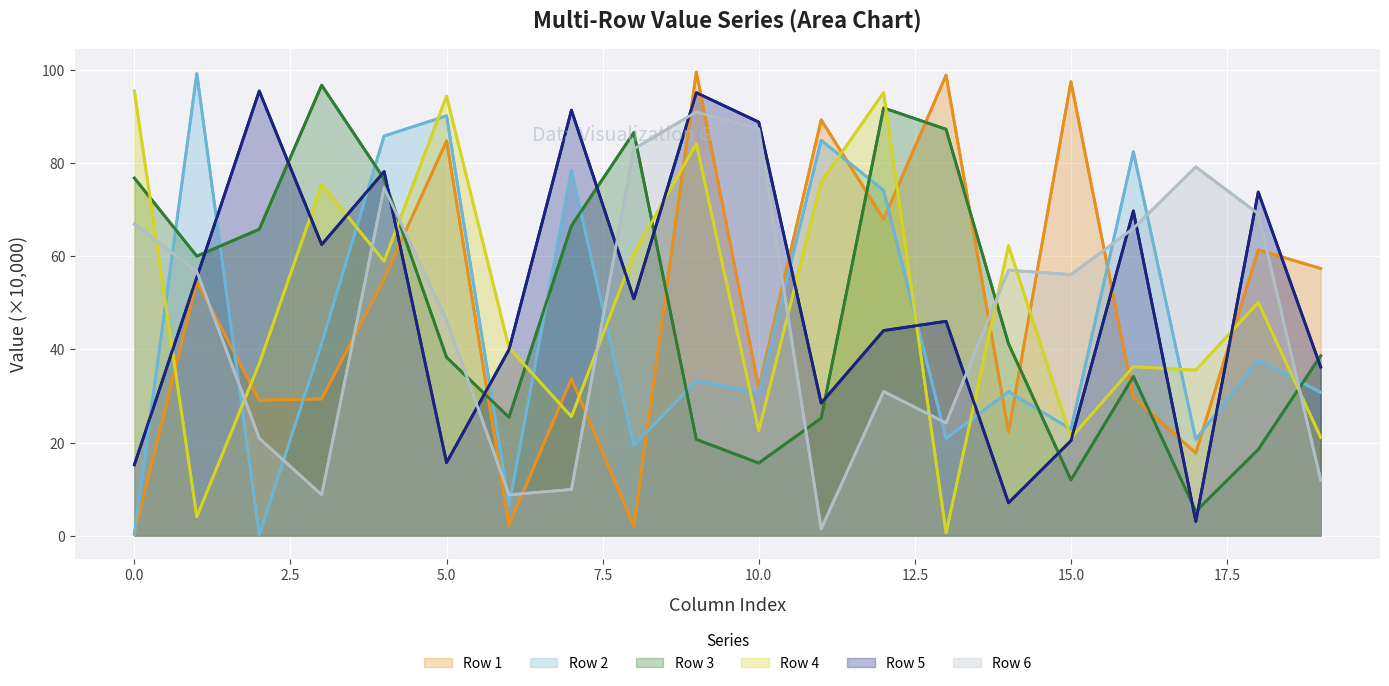

True or false: Row 3 has a value of 24.3 at 17.5.

False